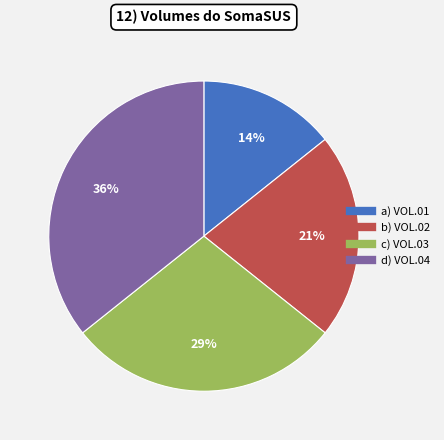

Does any single category account for the majority?

No